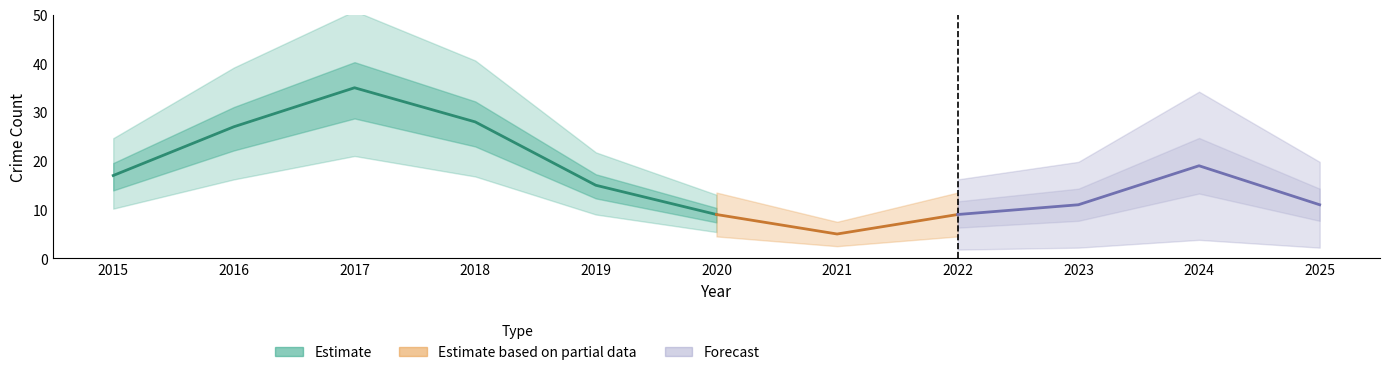

At how many categories does at least one series exceed 10?

8